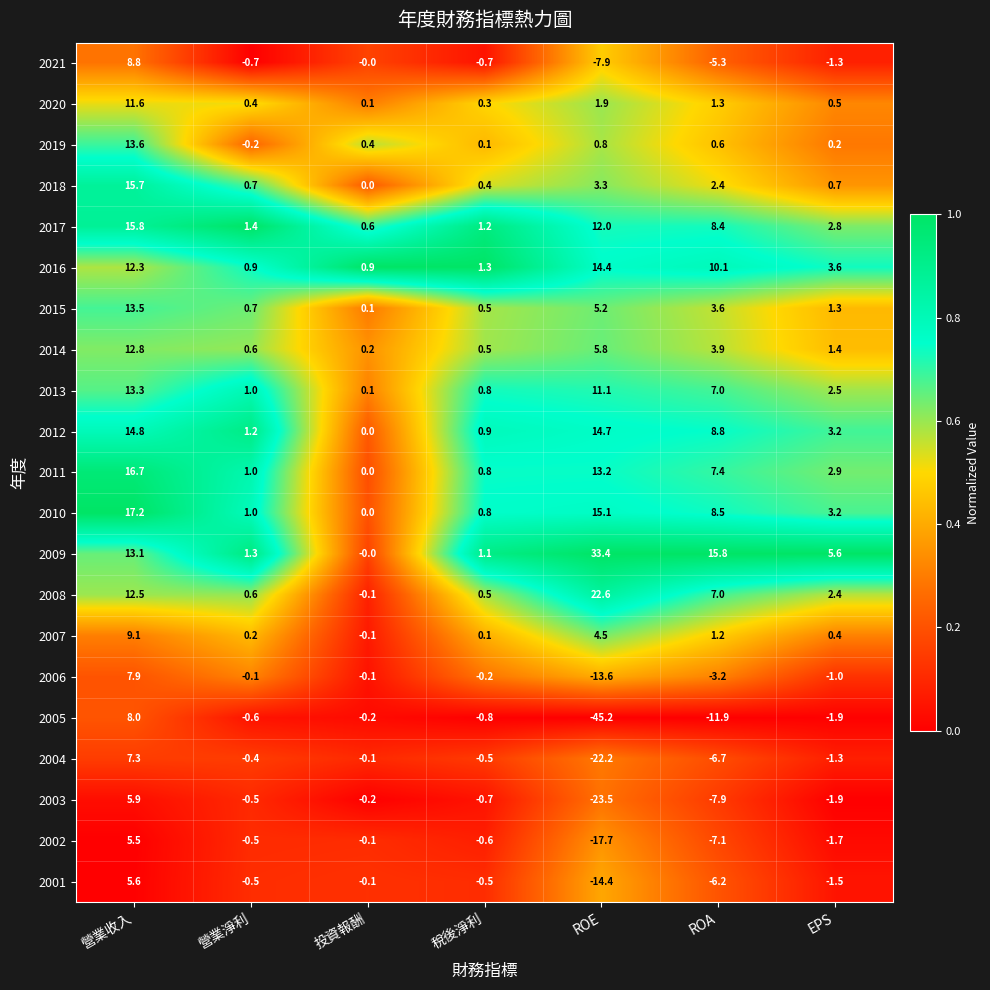

What value does the 2013 series have at 稅後淨利?

0.8